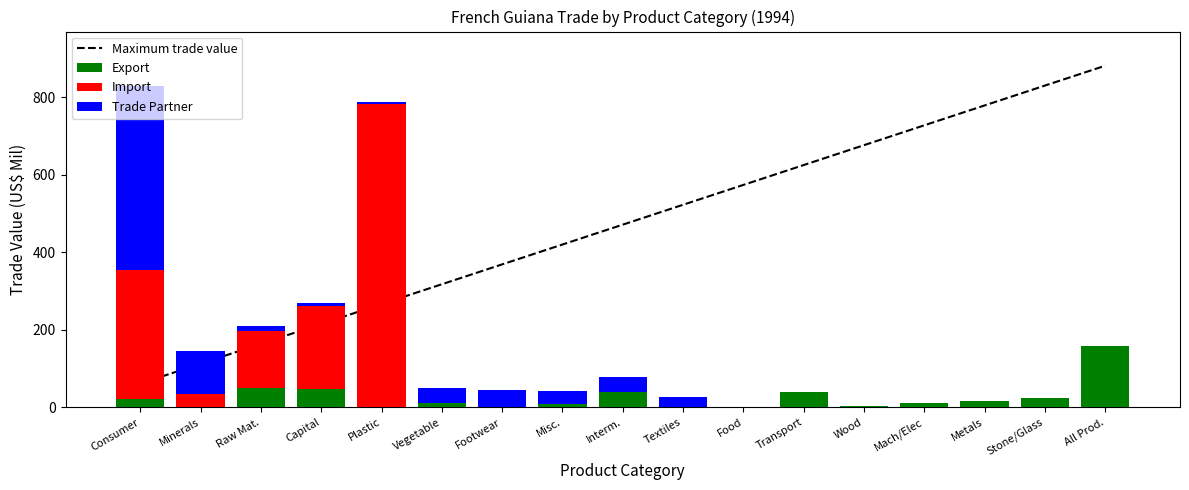

What is the total value across all series at Plastic?

1054.6